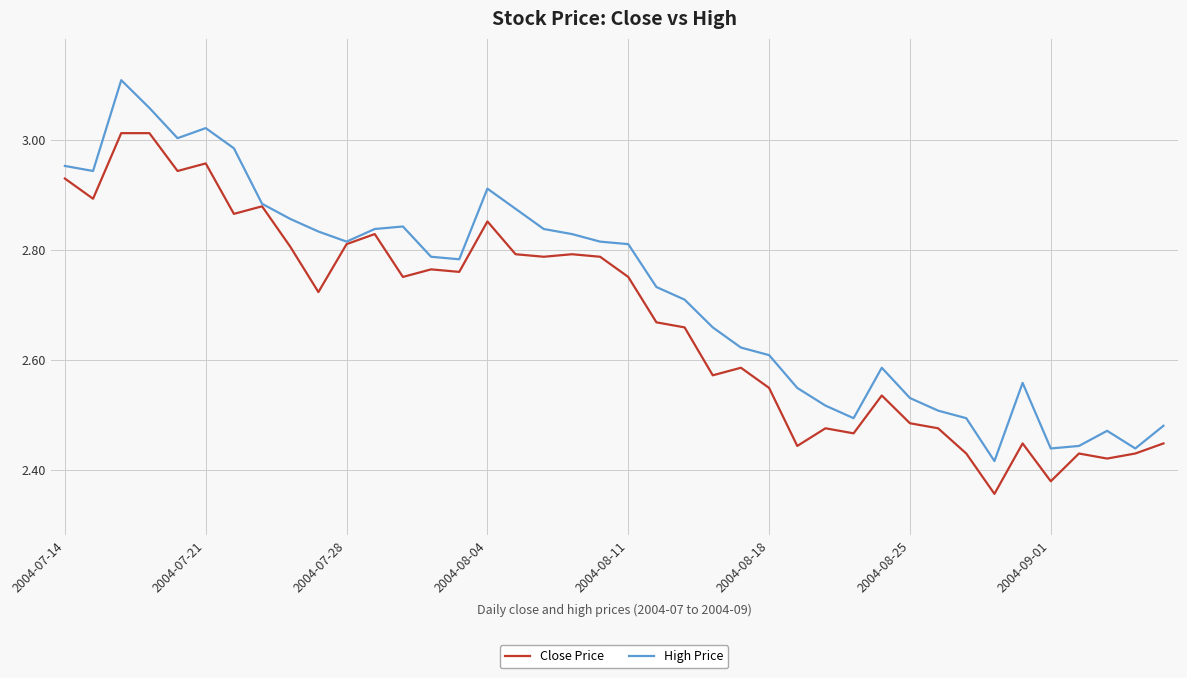

Rank the series by their maximum value, from lowest to highest.

Close Price, High Price